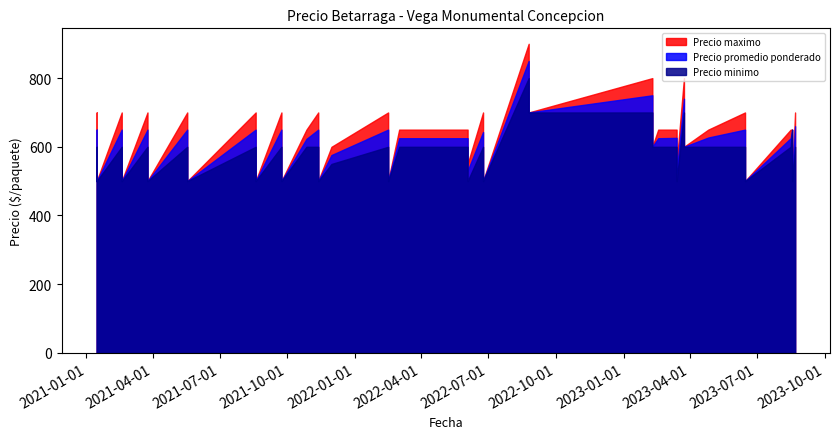

Does the chart display data point markers on the line(s)?

No